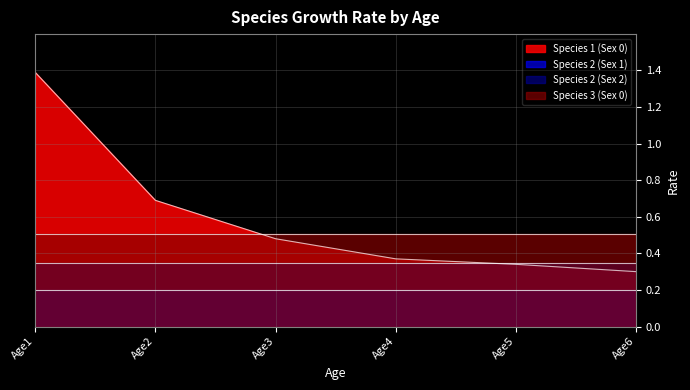

At which category does the chart reach its peak across all series?

Age1